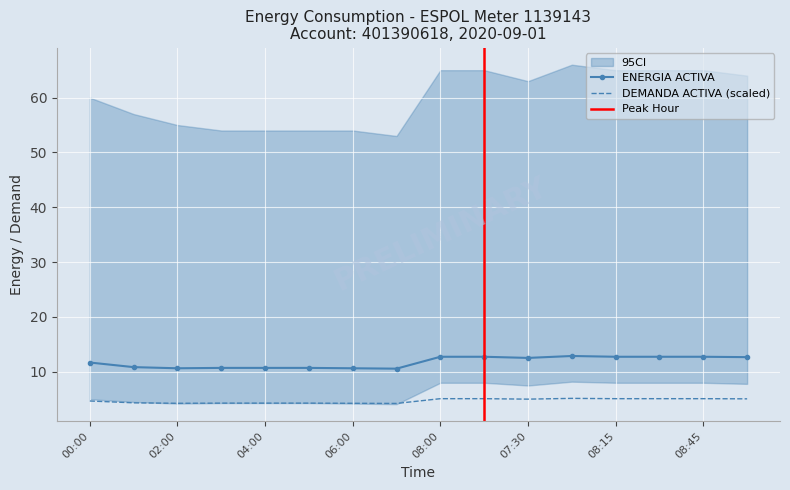

The ENERGIA ACTIVA series shows 12.5 at 07:30. True or false?

True